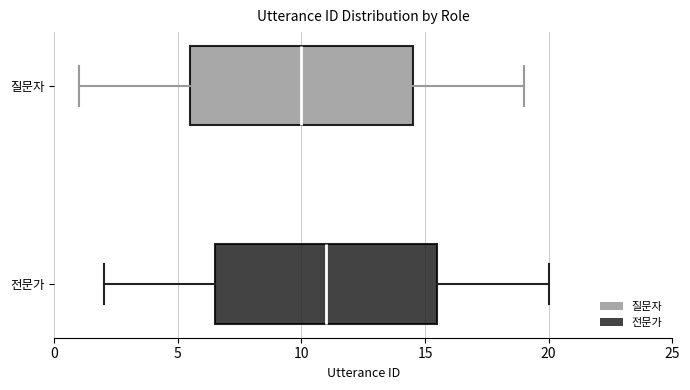

Reading bottom to top, transcribe this box plot: for each box, give where its median line is, the range the box spans, and where its two whiskers end, as read against the x-axis. The values are not printed on the chart, so give them approximately, as read against the axis.

전문가: median 11.0, box 6.5 to 15.5, whiskers 2.0 to 20.0
질문자: median 10.0, box 5.5 to 14.5, whiskers 1.0 to 19.0